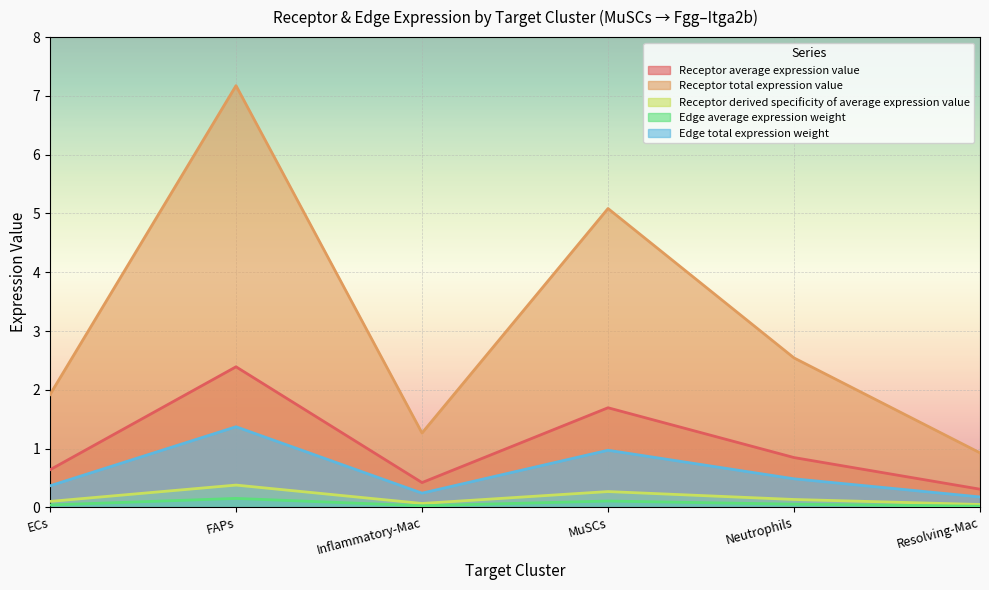

What is the difference between the highest and lowest values at MuSCs?

5.0